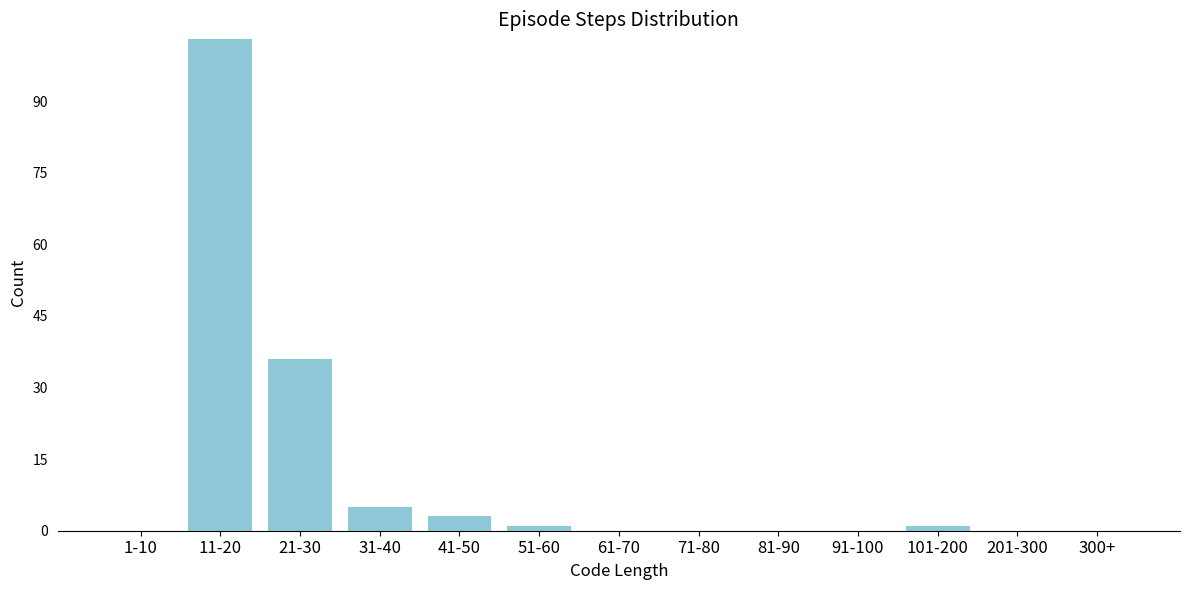

Reading left to right, extract all data points from this chart.

1-10=0	11-20=103	21-30=36	31-40=5	41-50=3	51-60=1	61-70=0	71-80=0	81-90=0	91-100=0	101-200=1	201-300=0	300+=0